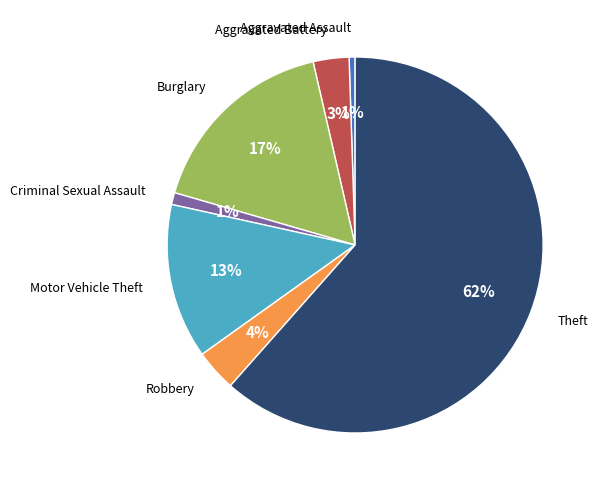

To the nearest percent, what portion does Burglary represent?

17%